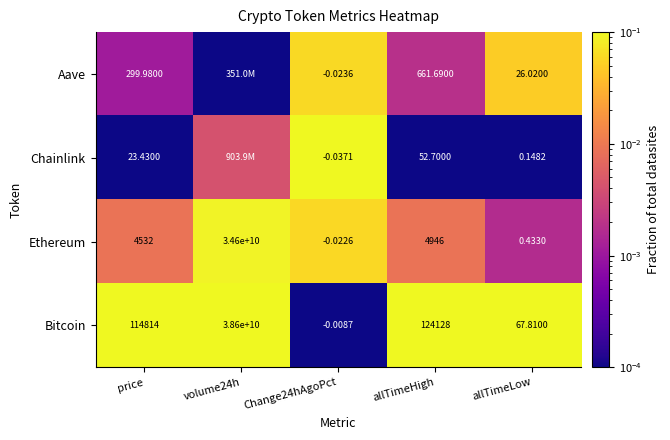

True or false: Aave has a value of 0.2 at allTimeHigh.

False